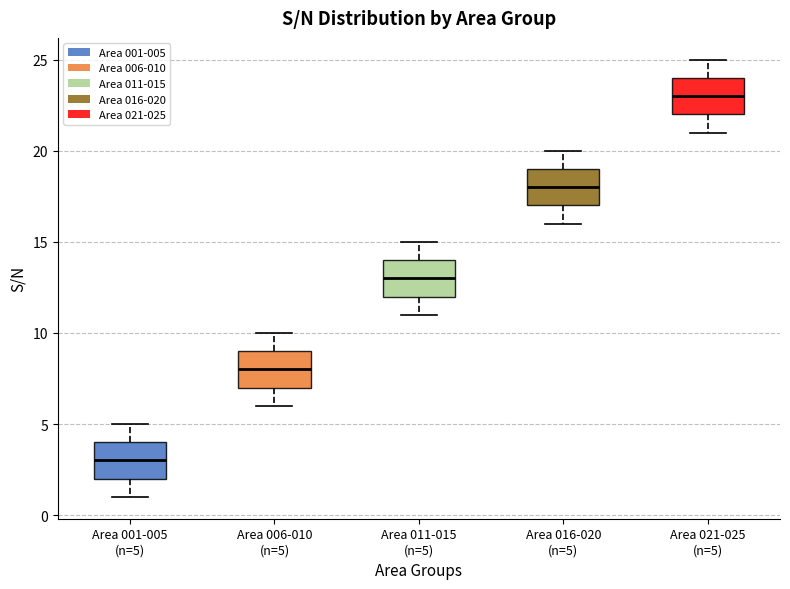

Reading left to right, read every box against the y-axis: the position of its median line, the range the box covers, and the ends of its whiskers. The values are not printed on the chart, so give them approximately, as read against the axis.

Area 001-005 (n=5): median 3, box 2 to 4, whiskers 1 to 5
Area 006-010 (n=5): median 8, box 7 to 9, whiskers 6 to 10
Area 011-015 (n=5): median 13, box 12 to 14, whiskers 11 to 15
Area 016-020 (n=5): median 18, box 17 to 19, whiskers 16 to 20
Area 021-025 (n=5): median 23, box 22 to 24, whiskers 21 to 25